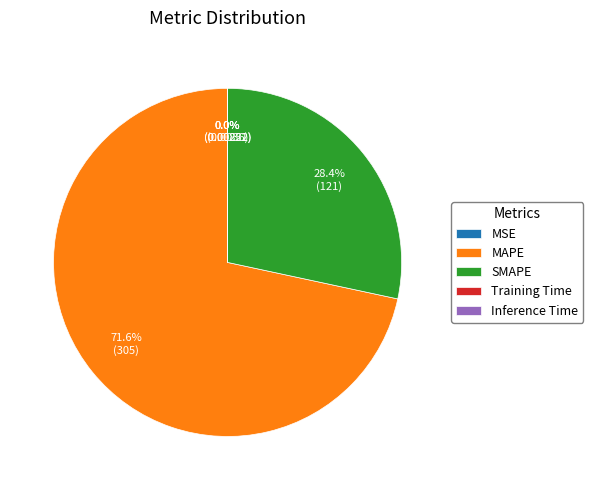

Which category has the biggest portion of the pie?

MAPE